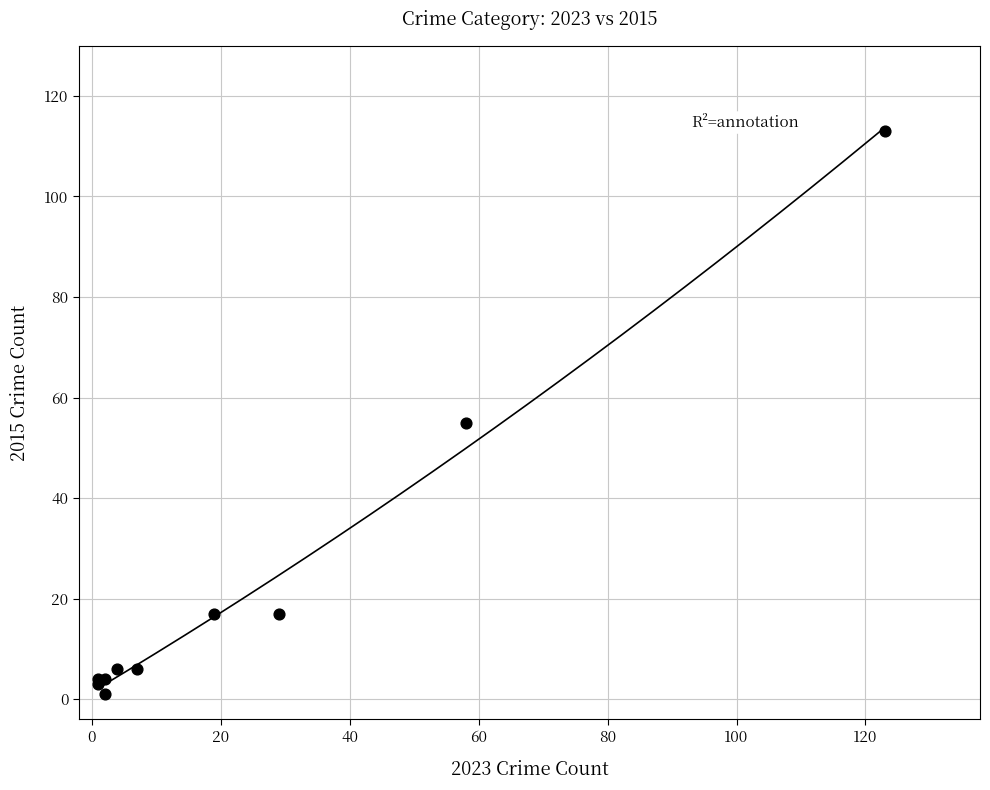

What Y value in the scatter plot is closest to 57?

55